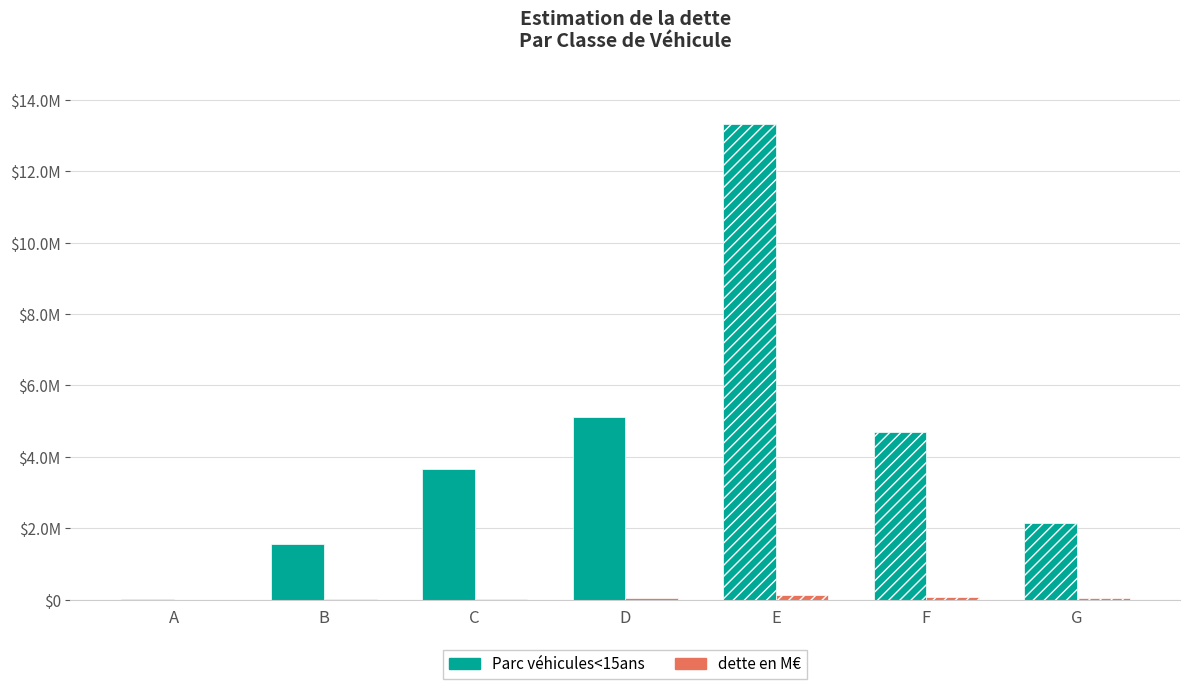

How many bars are there in each group?

2